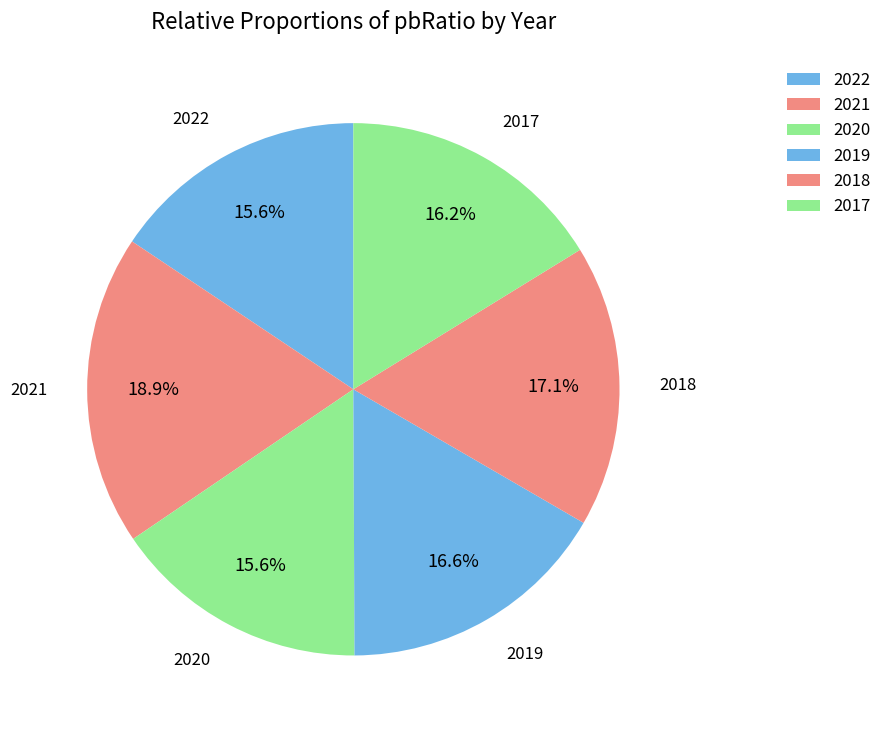

Is there any slice that represents more than half of the pie?

No